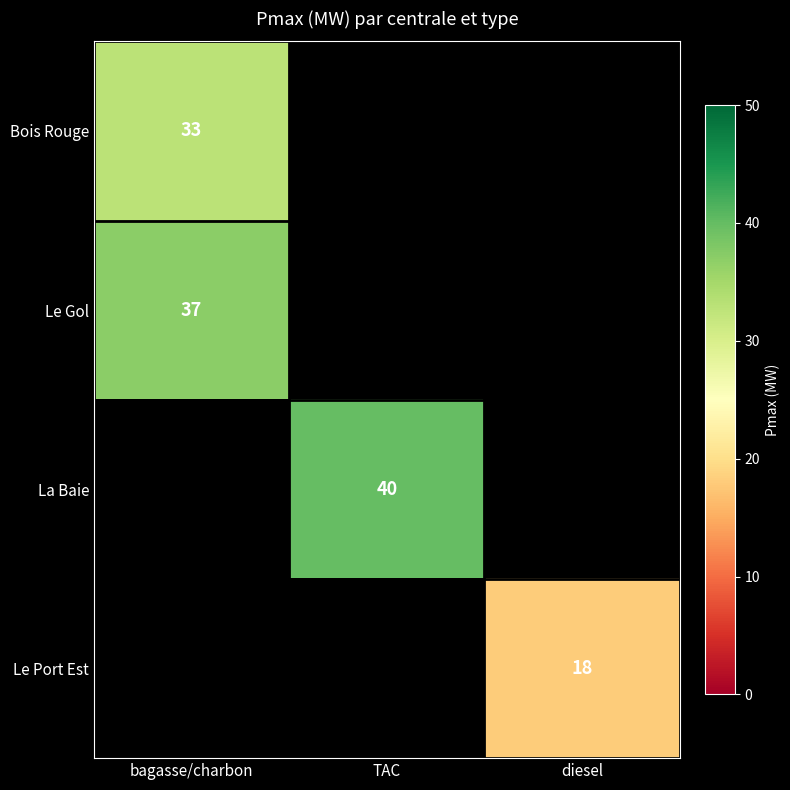

The Bois Rouge series shows 33 at bagasse/charbon. True or false?

True